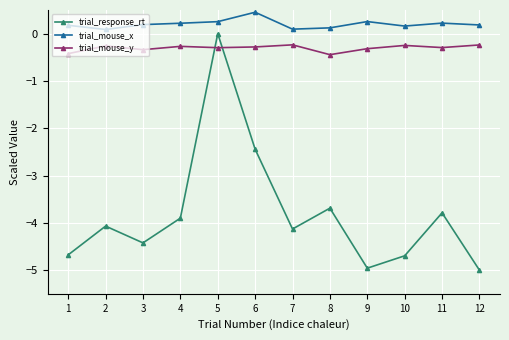

True or false: trial_mouse_y and trial_mouse_x cross at least once.

False